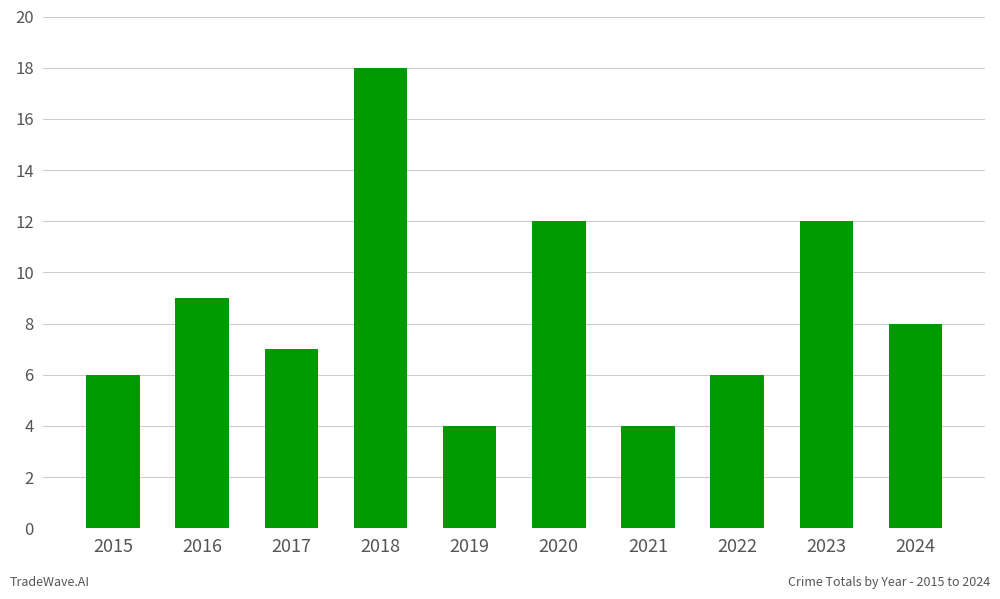

What value does the data have at 2021?

4